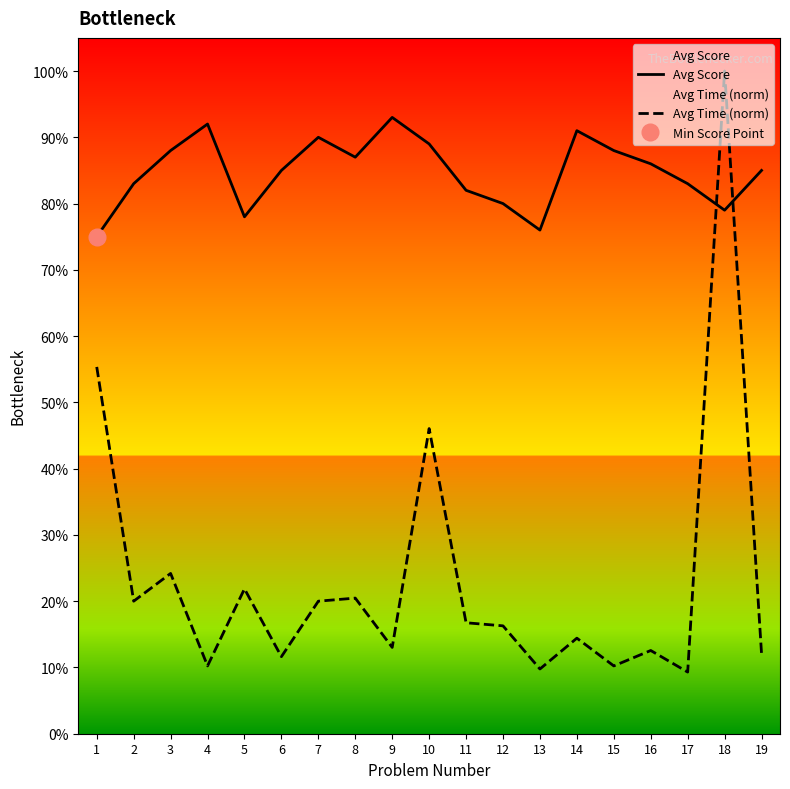

In Avg Score, how many points are lower than both neighbors (excluding endpoints)?

4